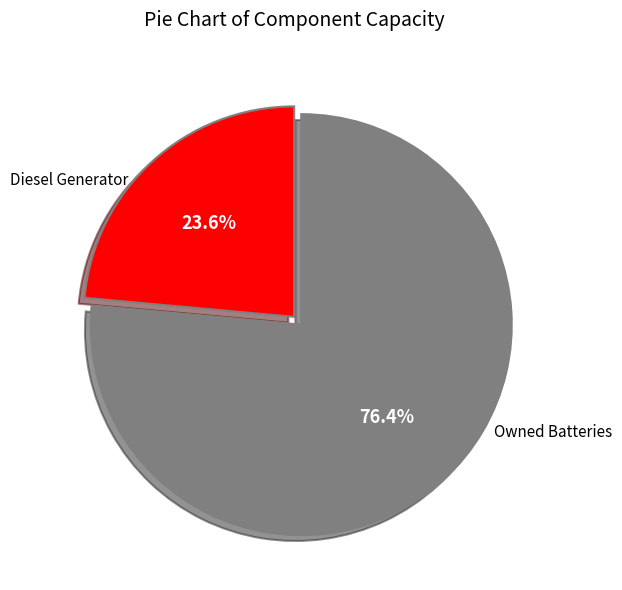

True or false: Owned Batteries accounts for 76% of the total.

True